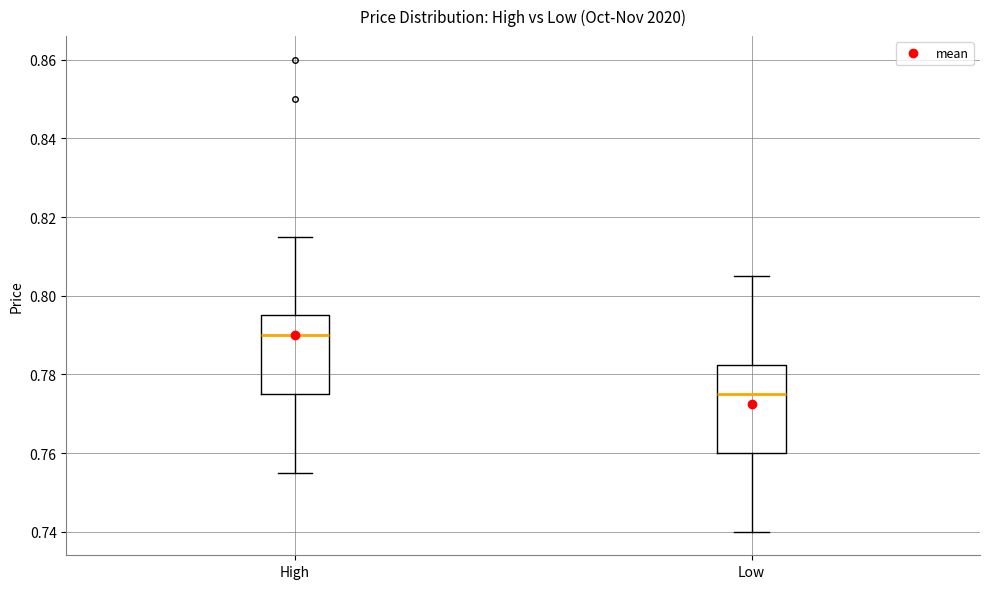

Reading left to right, read every box against the y-axis: the position of its median line, the range the box covers, and the ends of its whiskers. The values are not printed on the chart, so give them approximately, as read against the axis.

High: median 0.790, box 0.776 to 0.796, whiskers 0.756 to 0.816
Low: median 0.776, box 0.760 to 0.782, whiskers 0.740 to 0.806